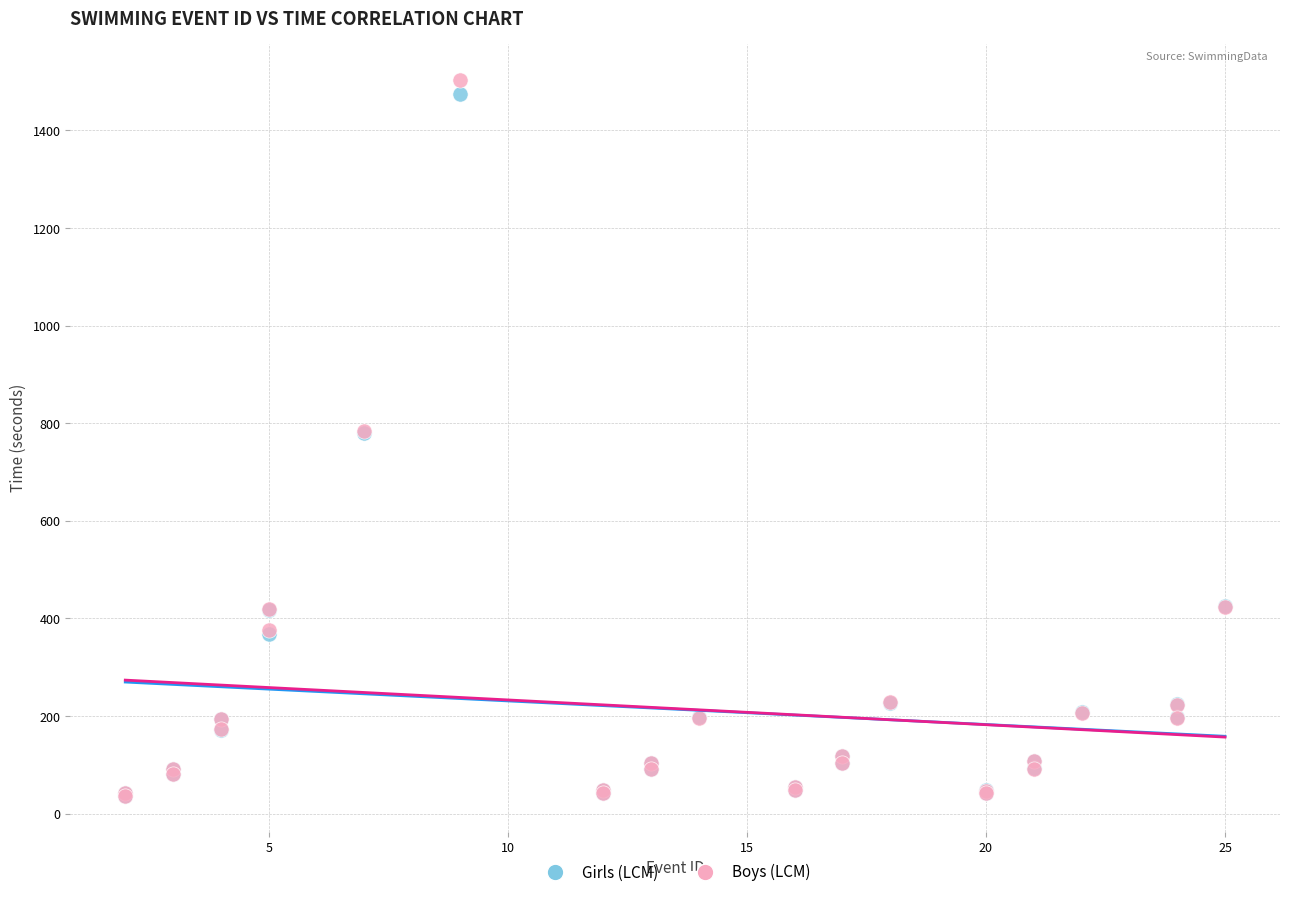

What are all the series names shown in the legend?

Girls (LCM), Boys (LCM)